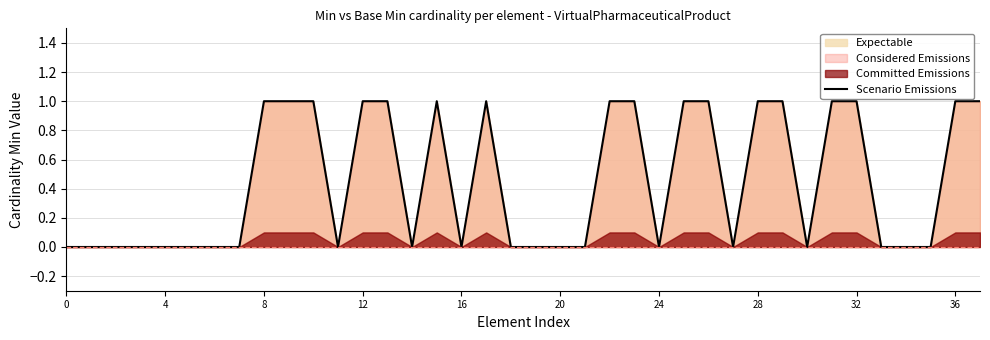

The chart shows a value of 1 at 31. True or false?

False